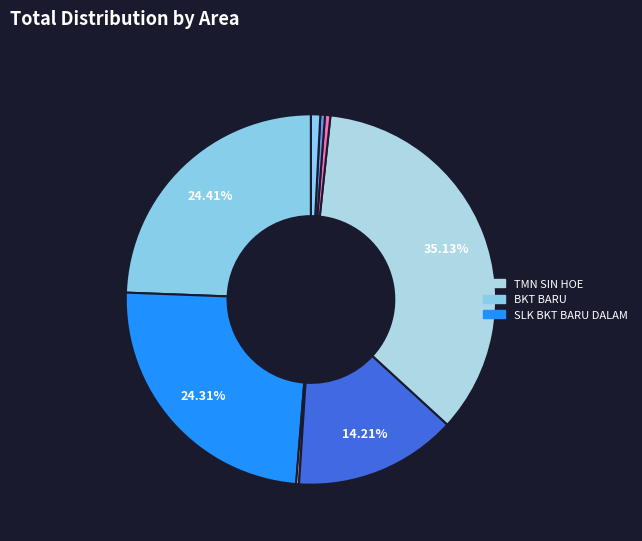

Is there a majority slice in this chart?

No